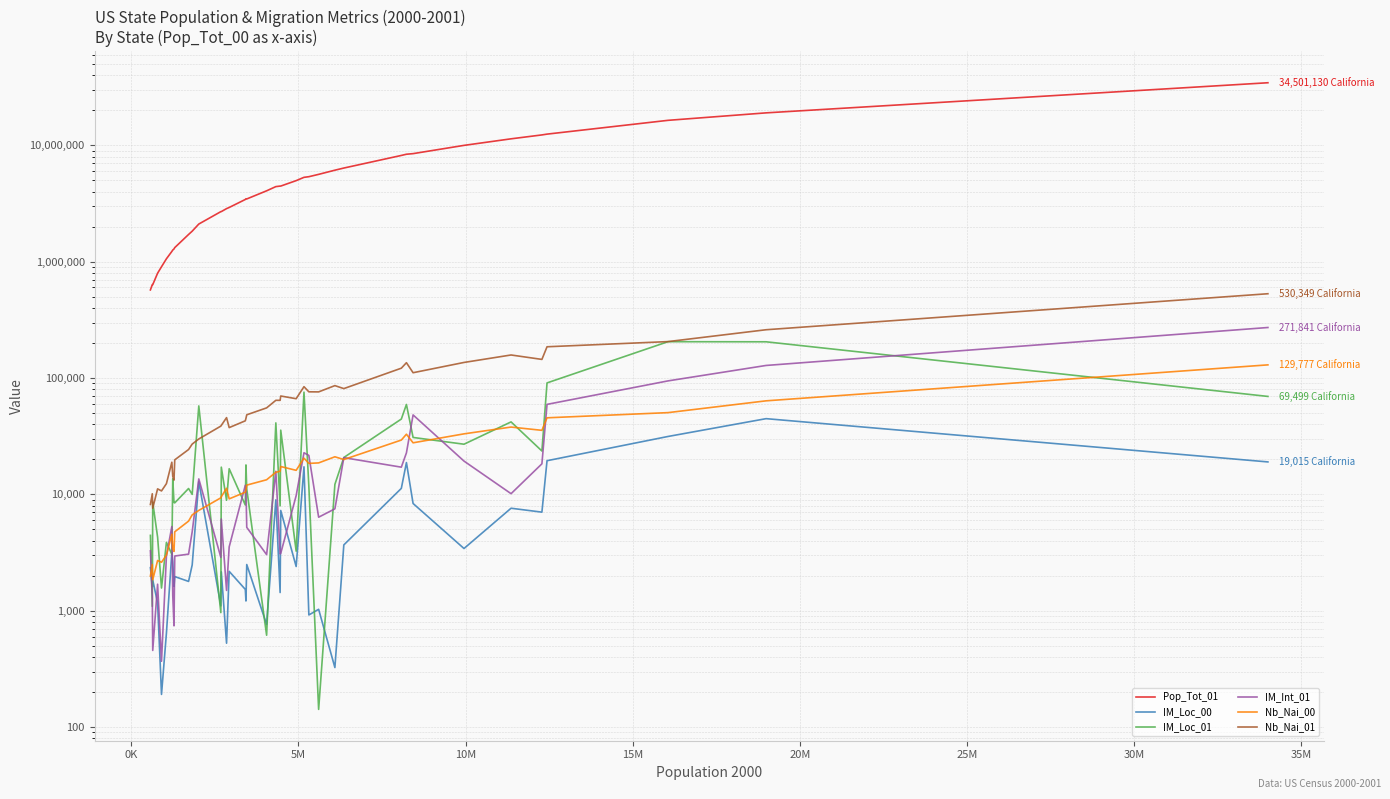

What is the smallest value displayed?

142